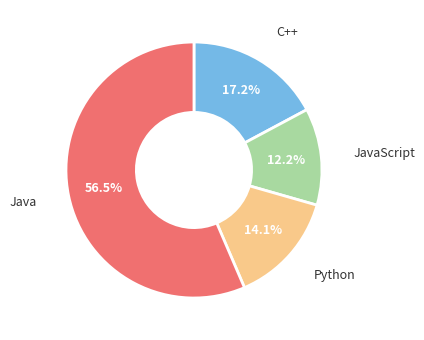

Is the sum of Java and JavaScript greater than half?

Yes